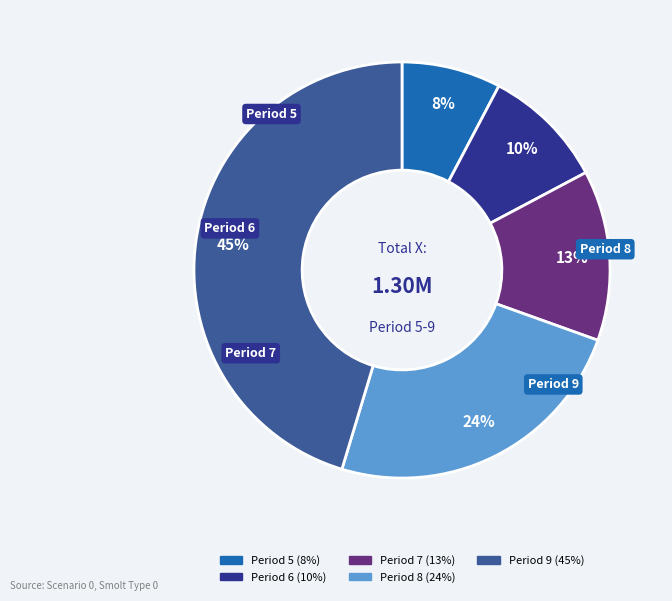

Does Period 5 account for over 50% of the chart?

No